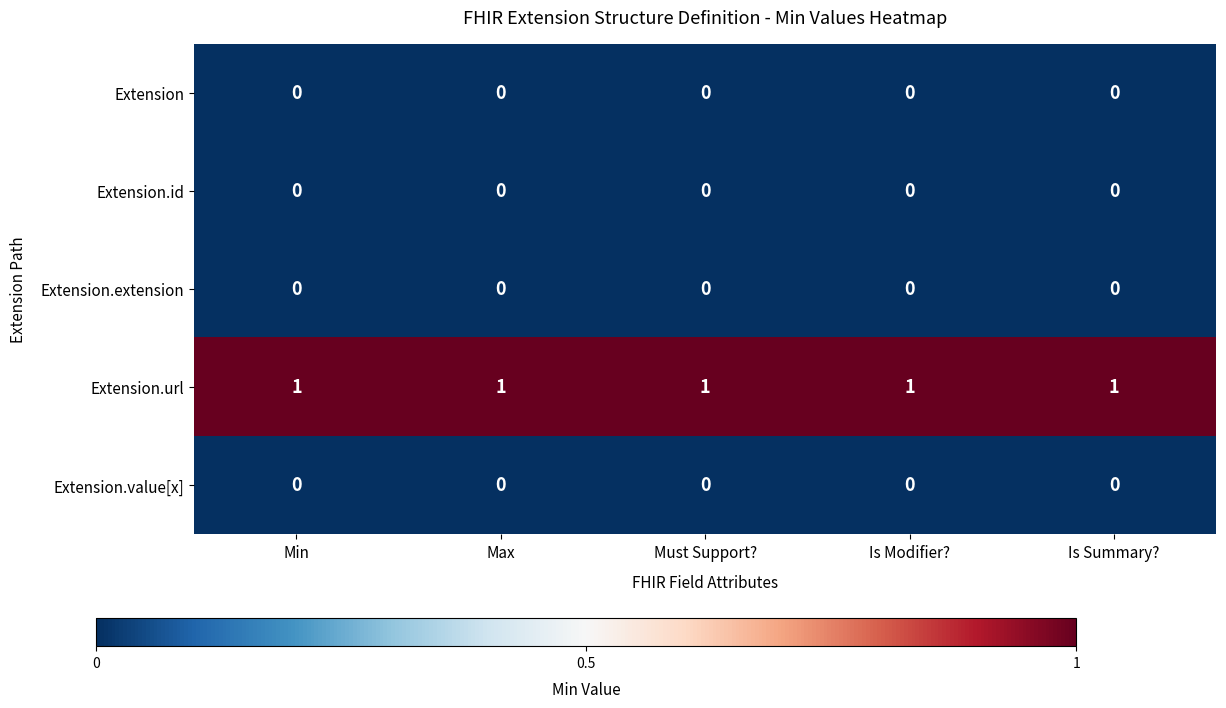

Which series has the largest total across all categories?

Extension.url